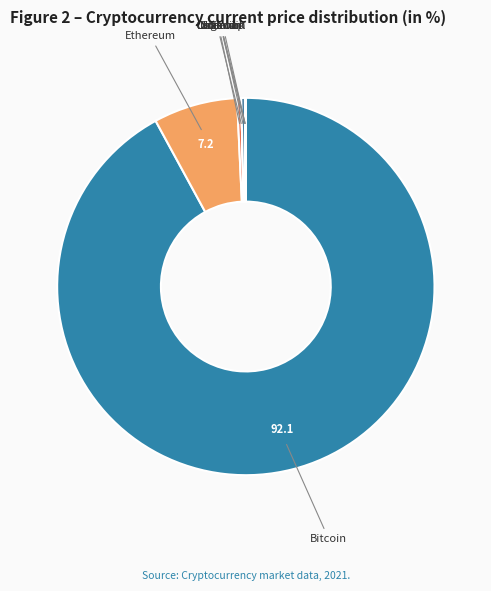

The Solana slice represents 0% of the pie. True or false?

True